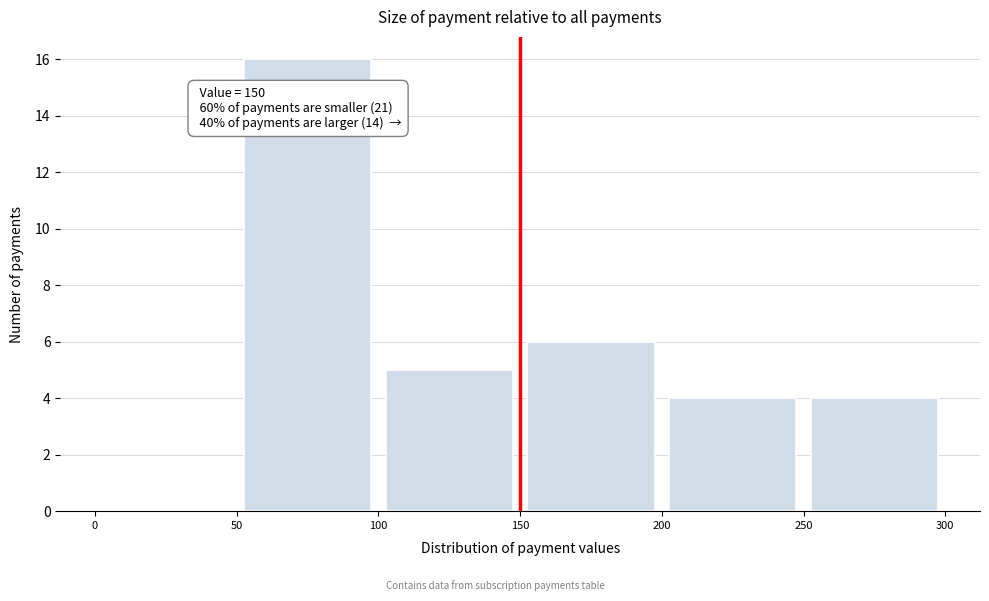

Which range on the x-axis has the tallest bar?

50 to 100